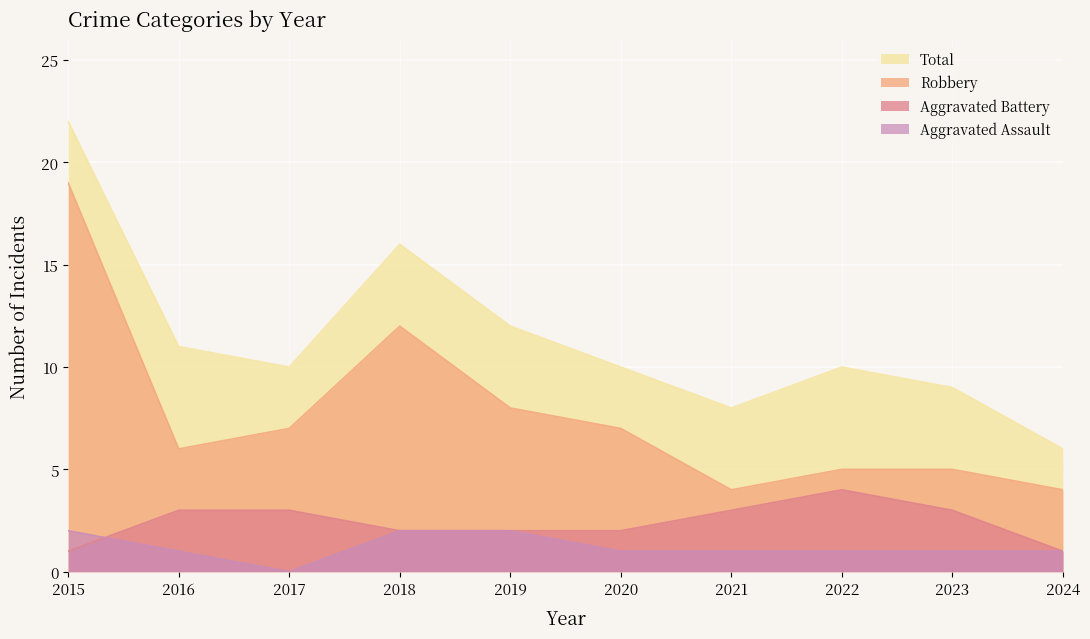

True or false: Aggravated Battery has more than 1 interior local peaks.

False